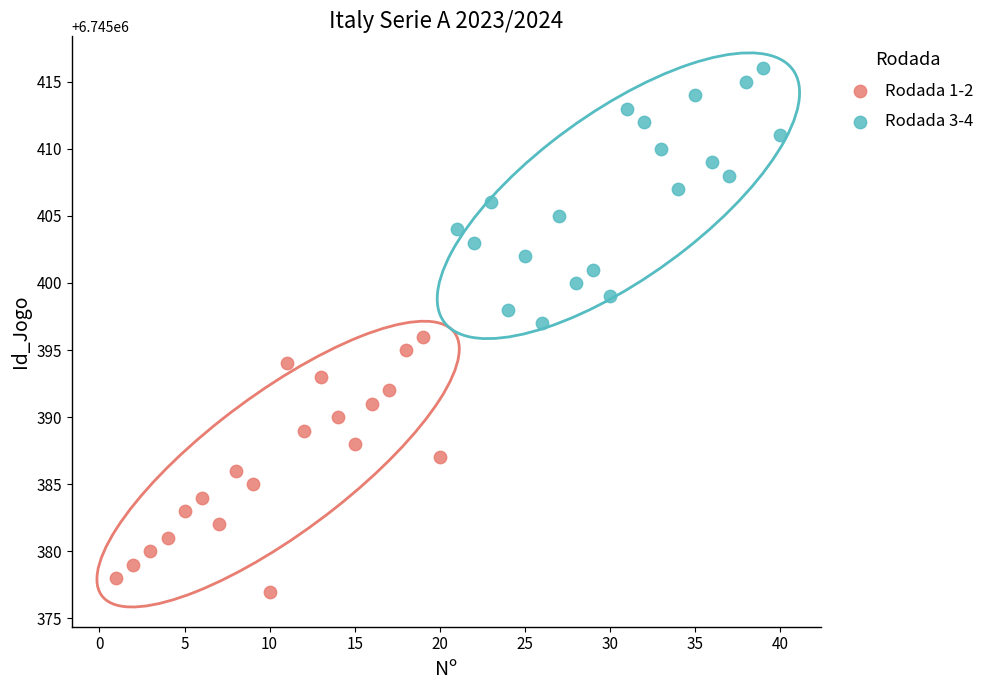

What are all the series names shown in the legend?

Rodada 1-2, Rodada 3-4